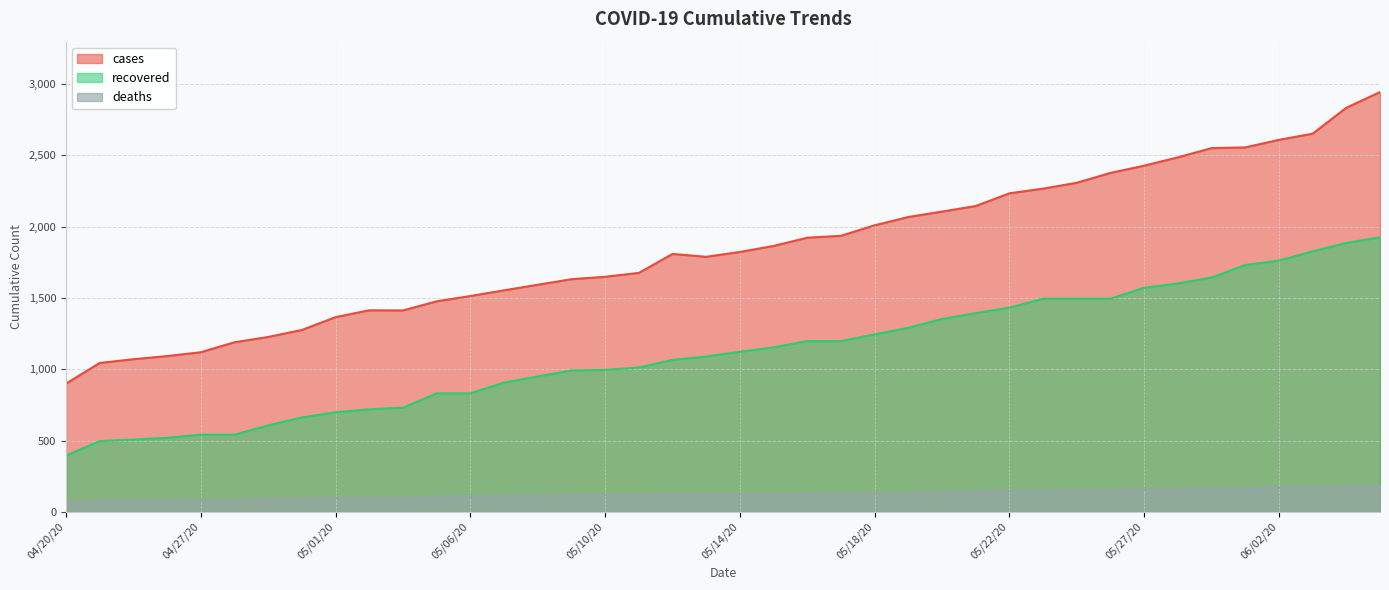

What is the approximate value of cases at 05/03/20?

1412